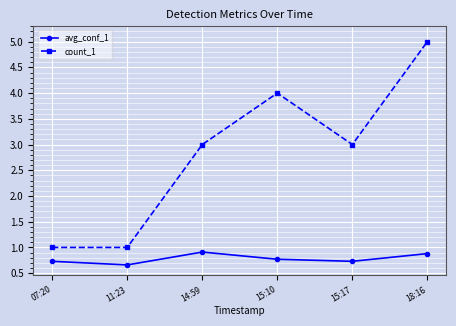

What is the value of the avg_conf_1 point at the 6th from the left?

0.9